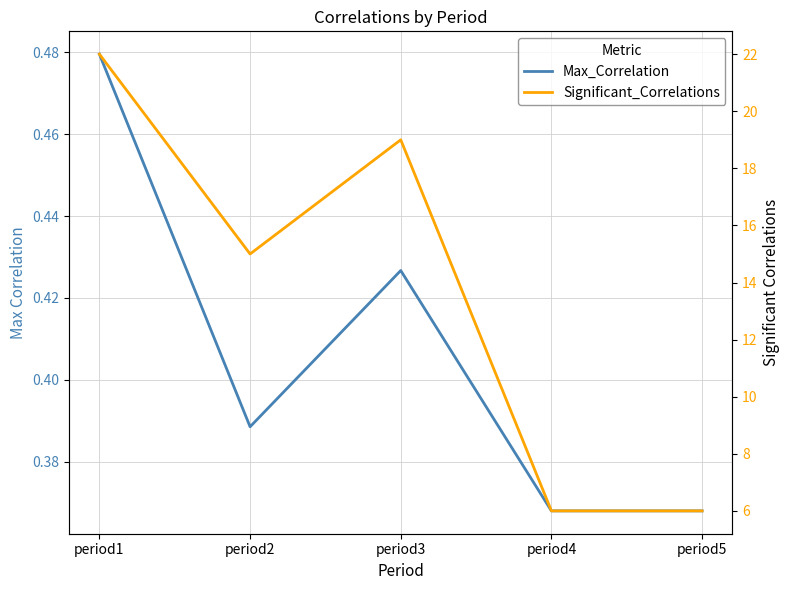

What is the total value across all series at period2?

15.4